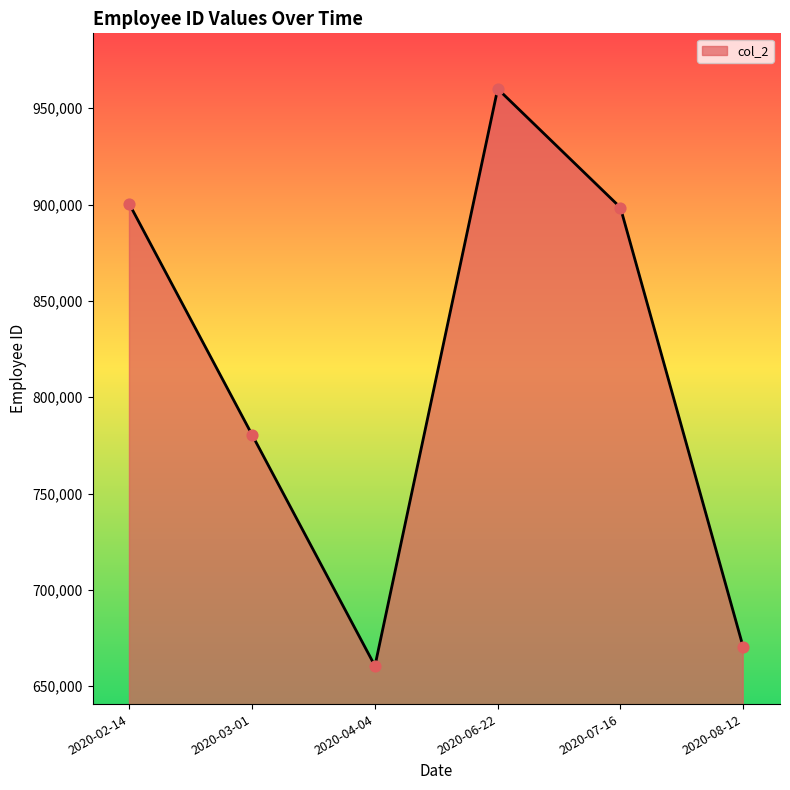

What is the change in value from 2020-06-22 to 2020-07-16?

-61635.0